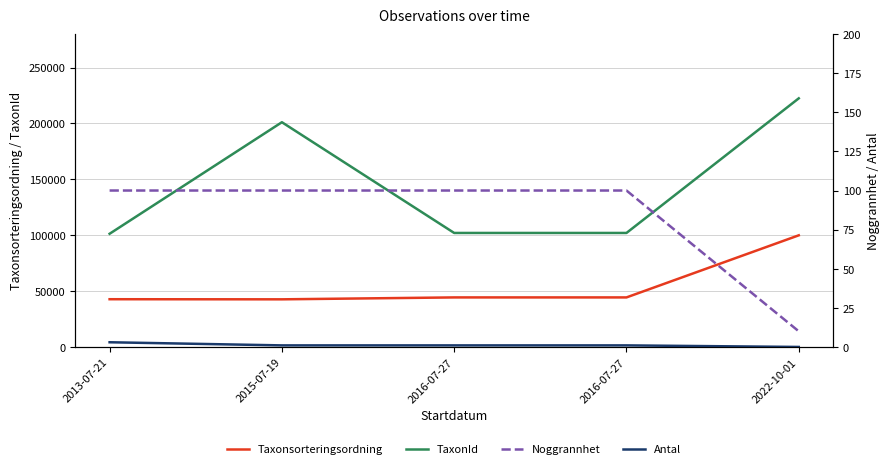

What are all the series names shown in the legend?

Taxonsorteringsordning, TaxonId, Noggrannhet, Antal